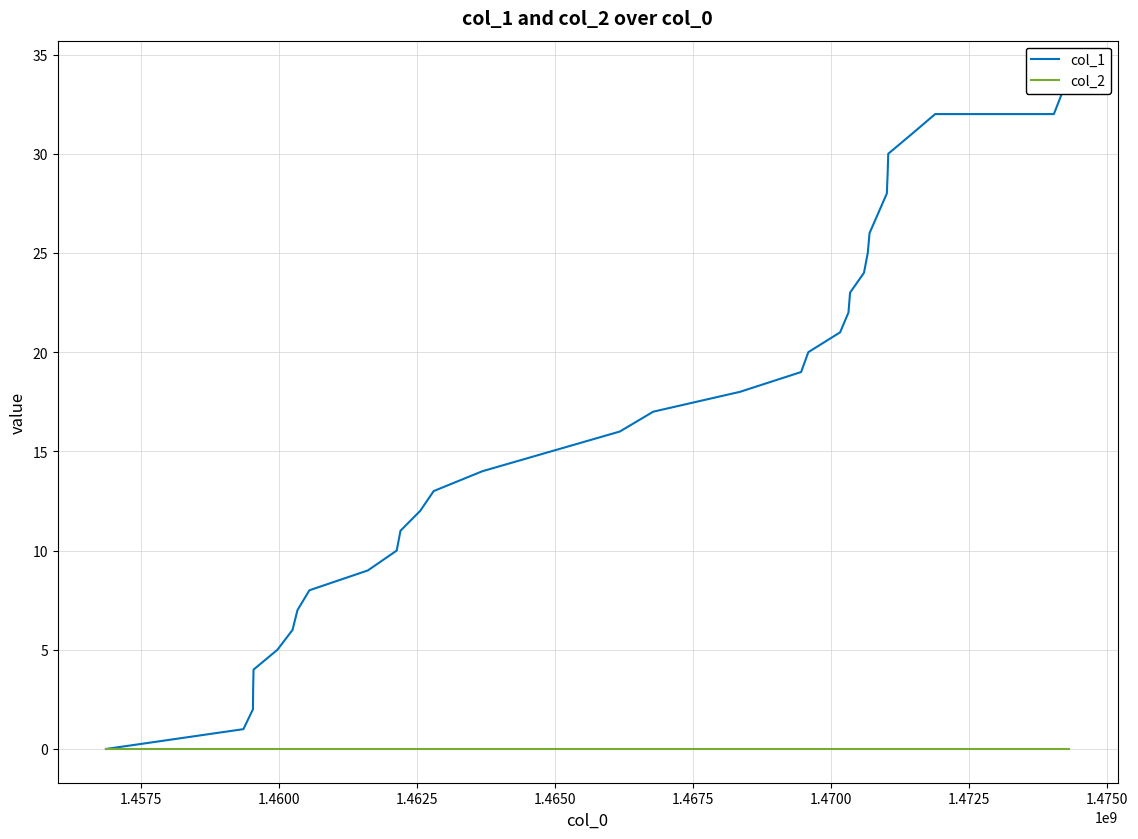

Which series has the largest range (max minus min)?

col_1